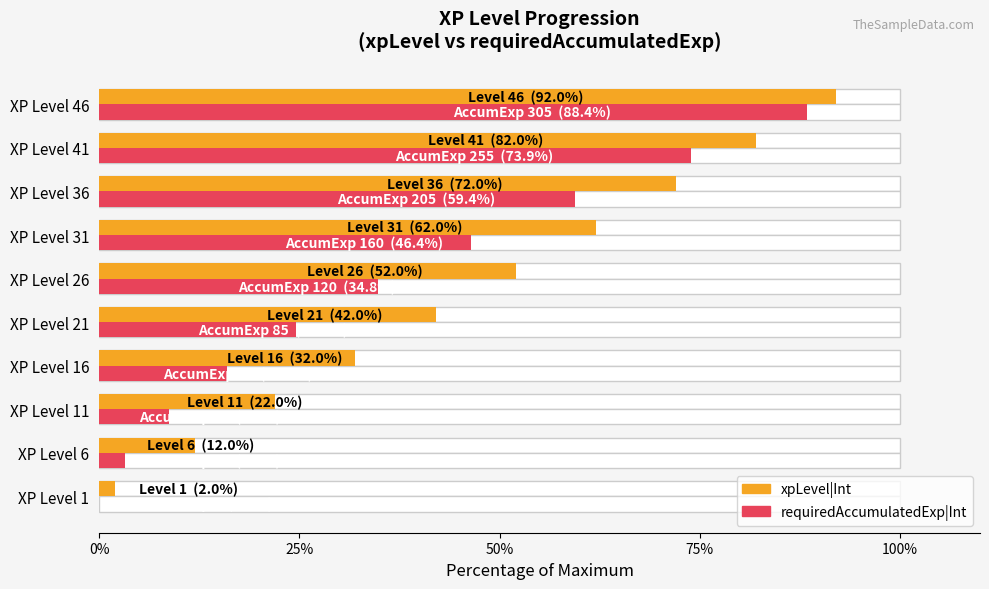

How many values in the xpLevel|Int series exceed 52?

4